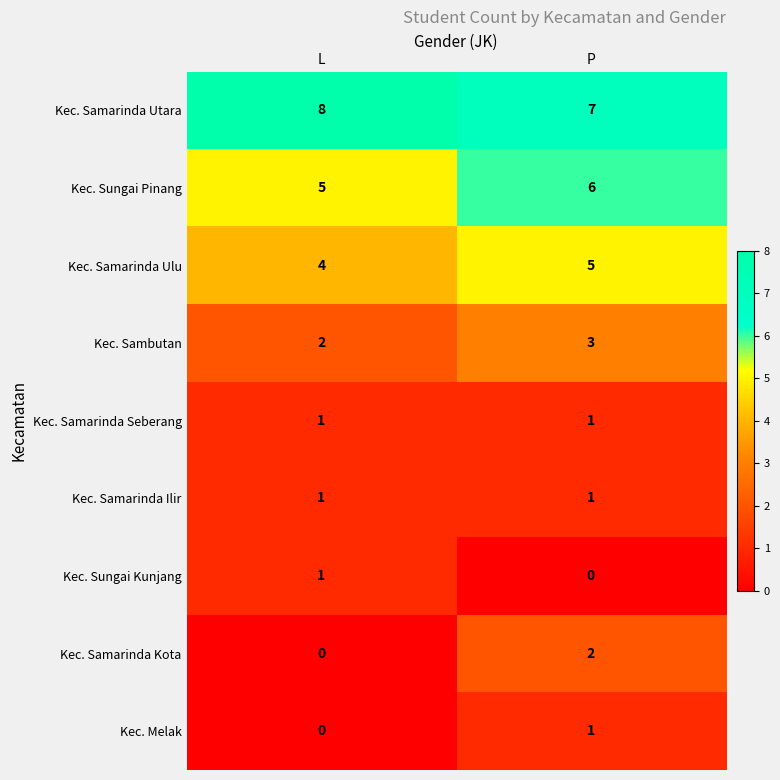

Which series has the widest spread of values?

Kec. Samarinda Kota